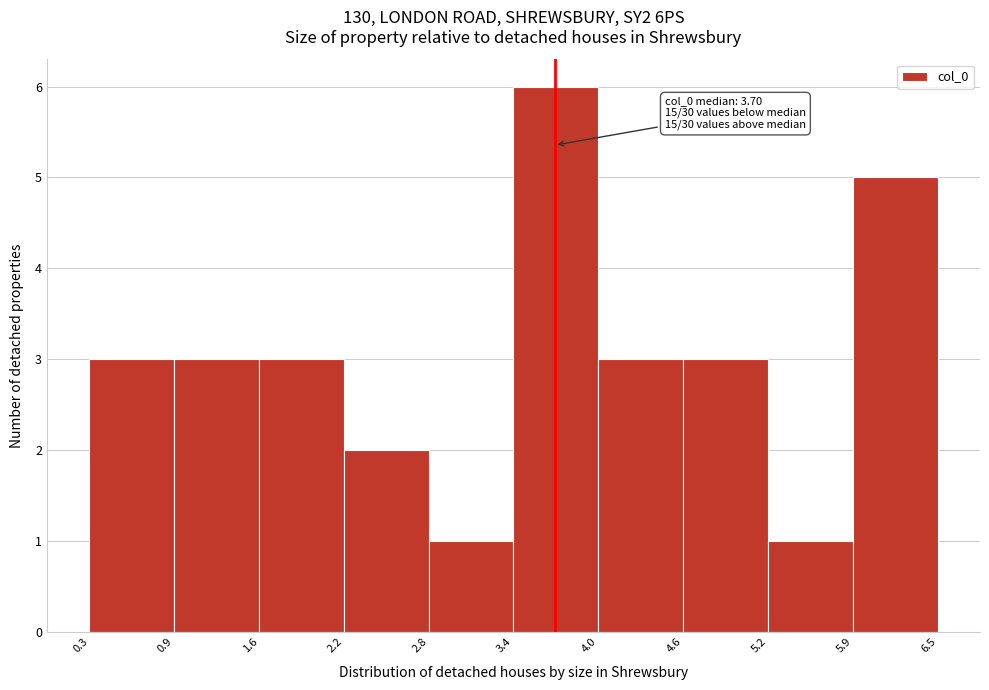

Over which range of the x-axis is the bar tallest?

3.4 to 4.0